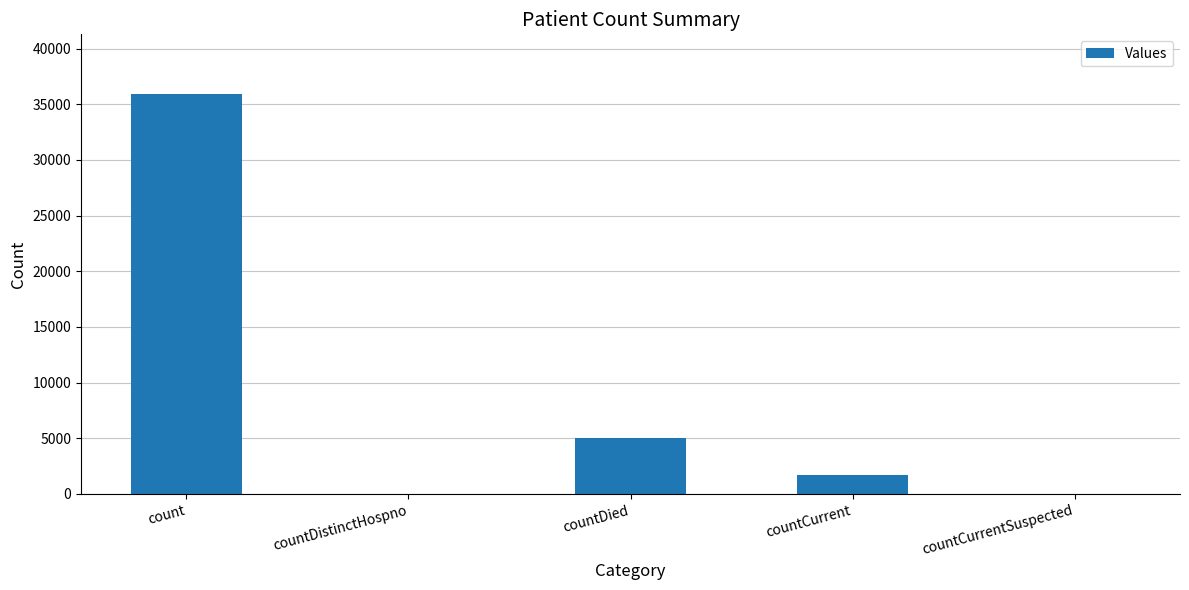

Where is the data nearest to the value 17948?

countDied